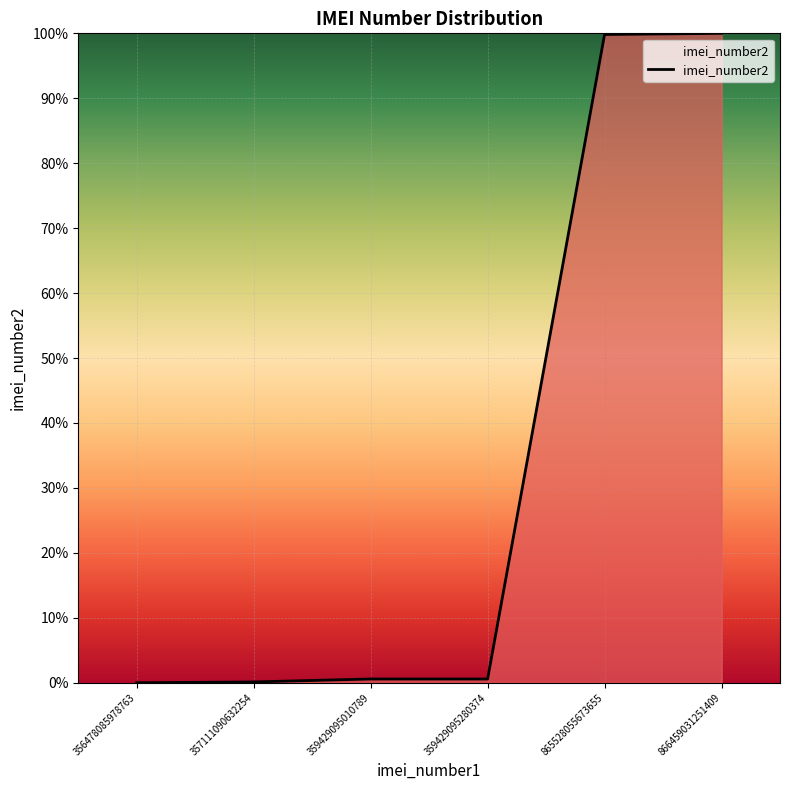

True or false: there are more than 2 points higher than both neighbors.

False